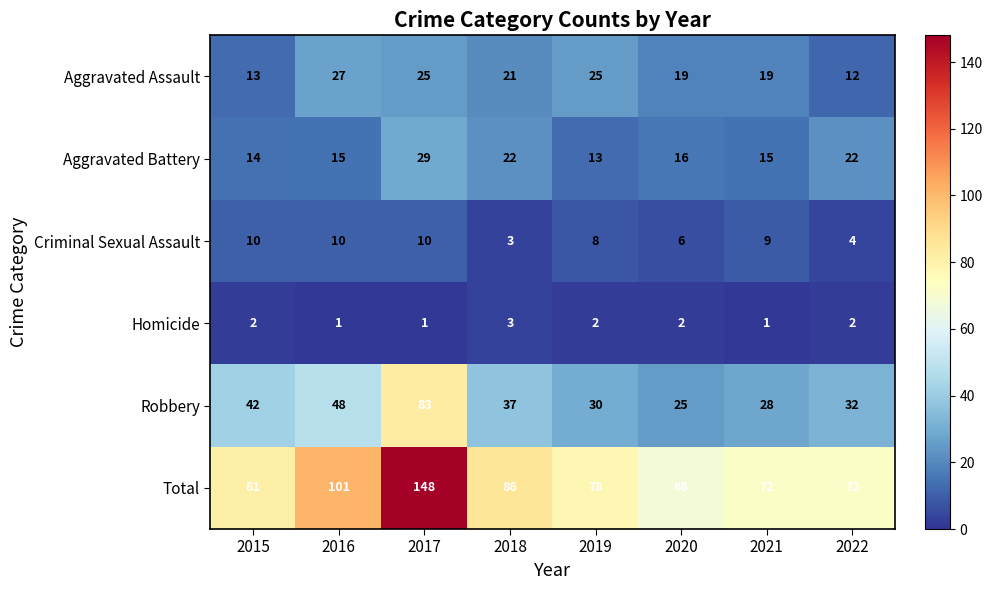

At how many categories does at least one series exceed 27?

8